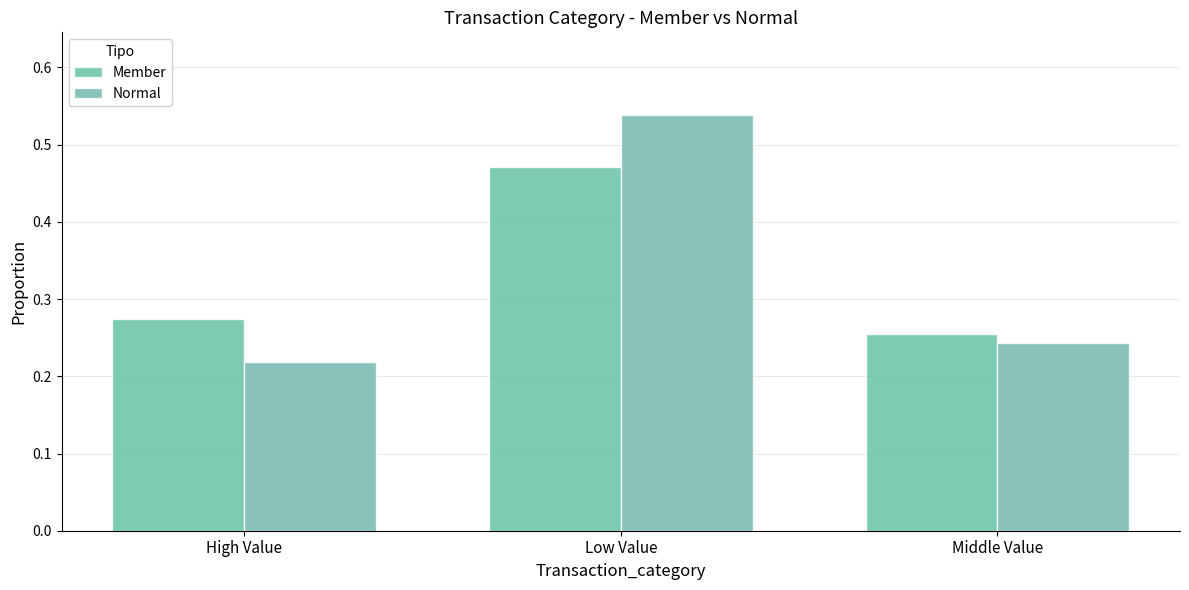

What is the label of the 2nd bar from the left?

Low Value